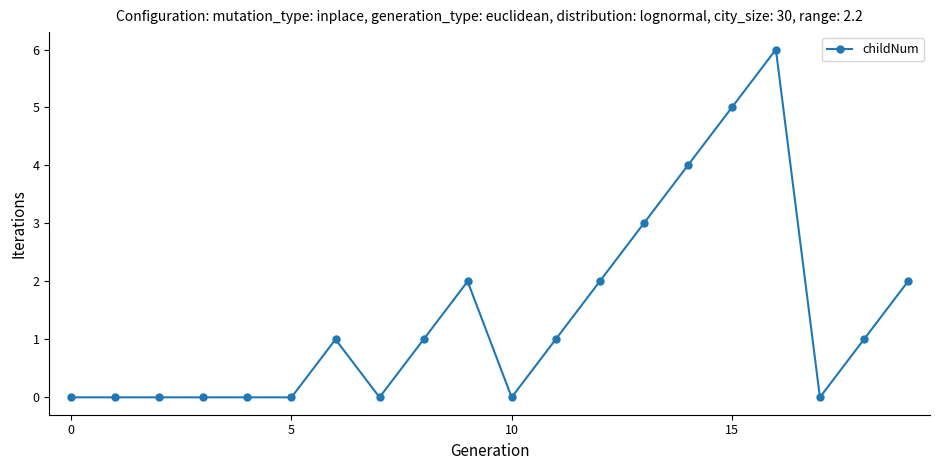

What is the difference between the maximum and minimum values?

6